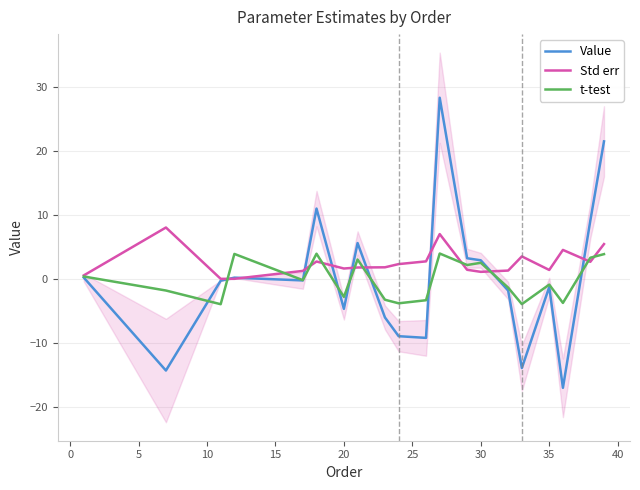

The Std err series shows 1.7 at 20. True or false?

True